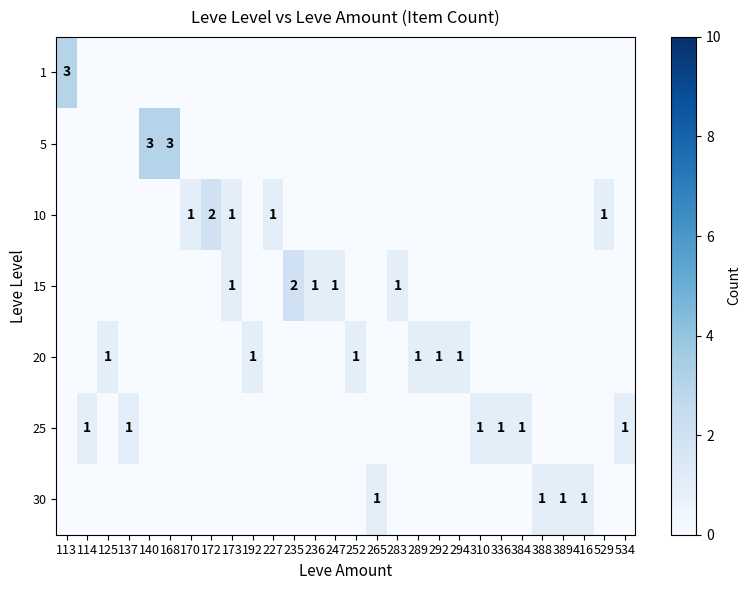

Is it true that 10 equals 1 at 170?

True